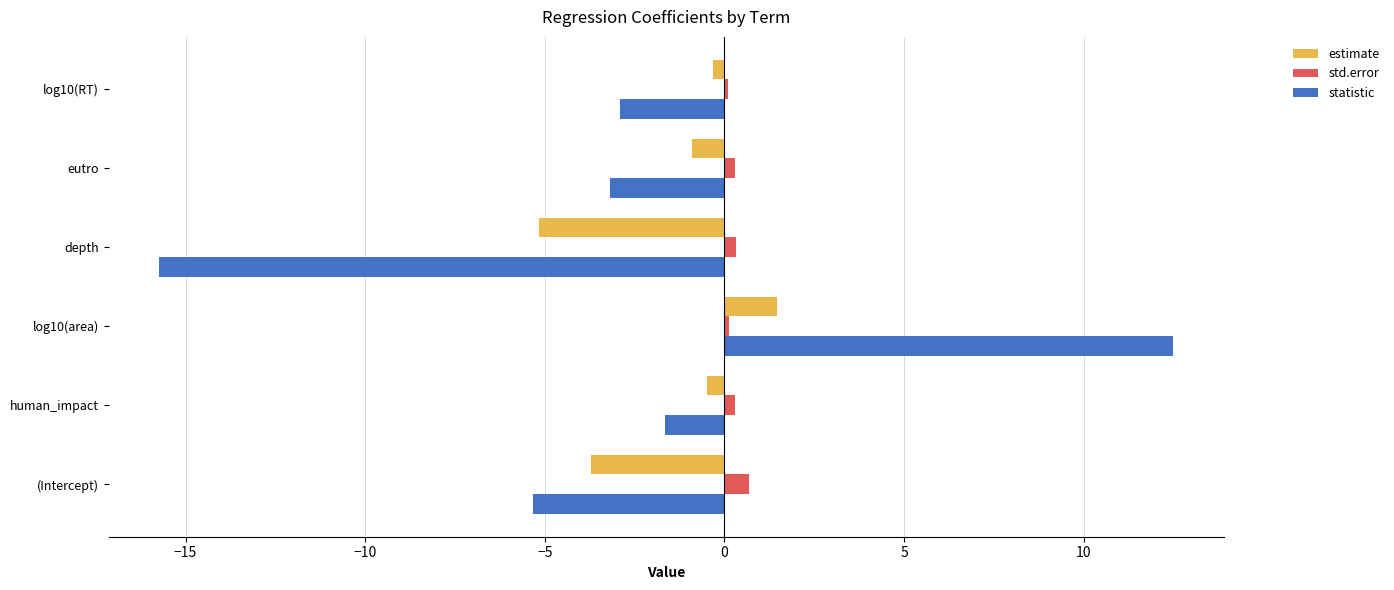

List the series in order of their overall mean, highest first.

std.error, estimate, statistic